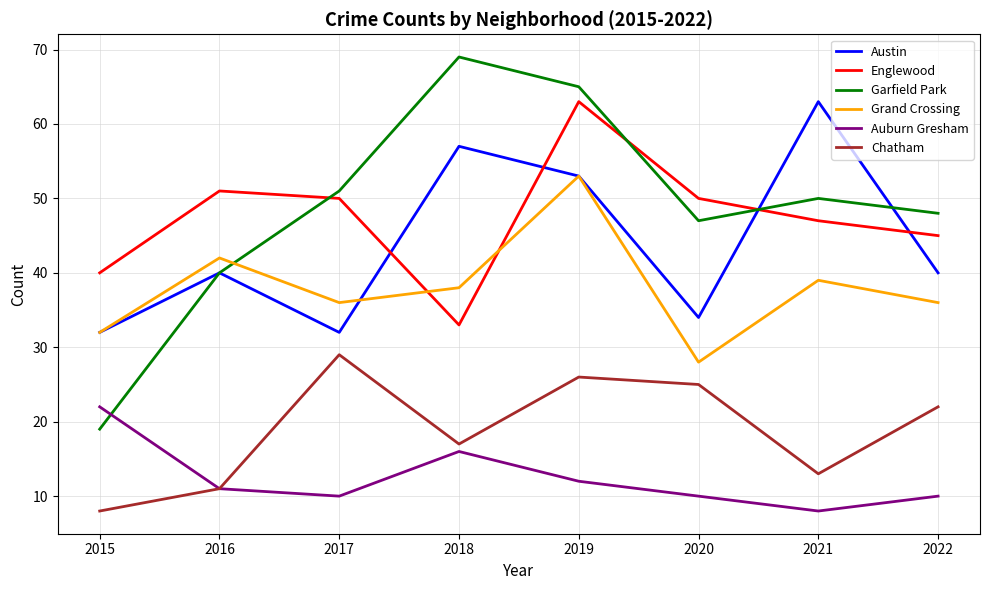

True or false: Auburn Gresham and Garfield Park cross at least once.

True